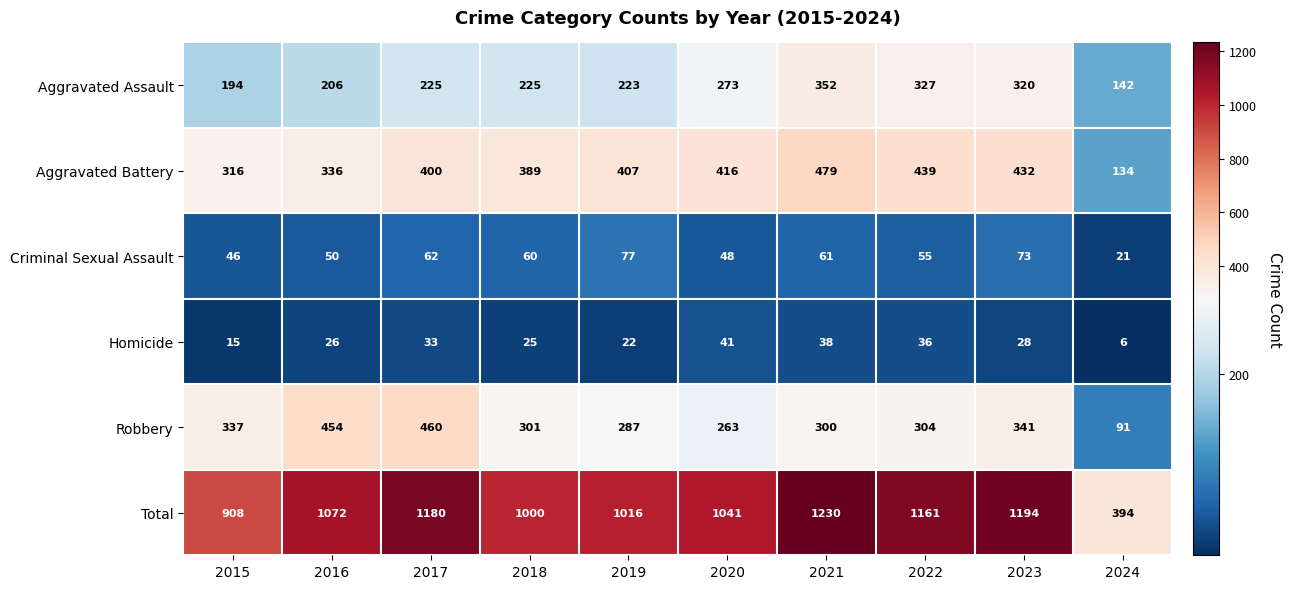

Which category has the highest value across all series?

2021